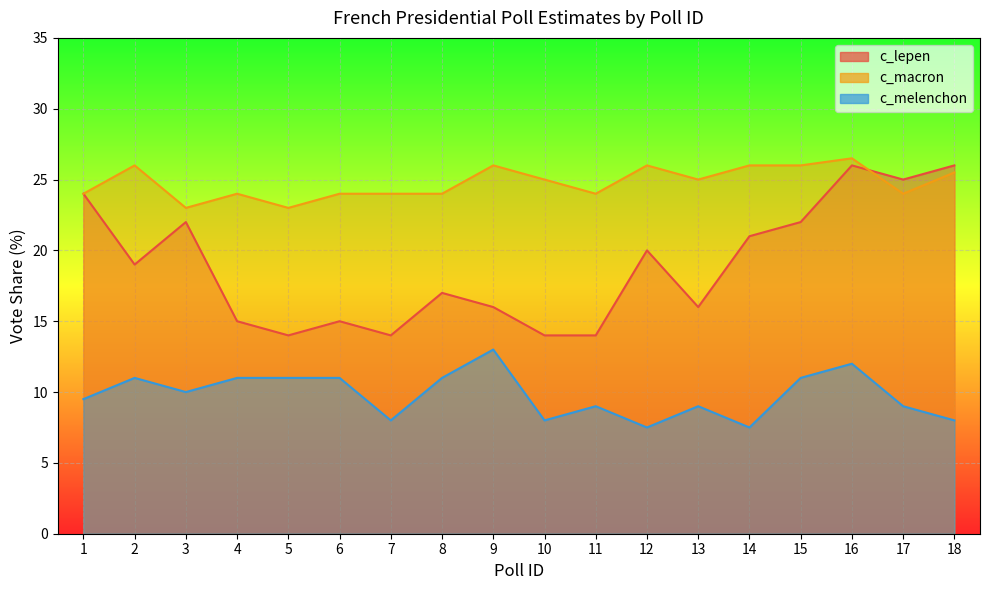

True or false: c_lepen has more than 0 interior local peaks.

True